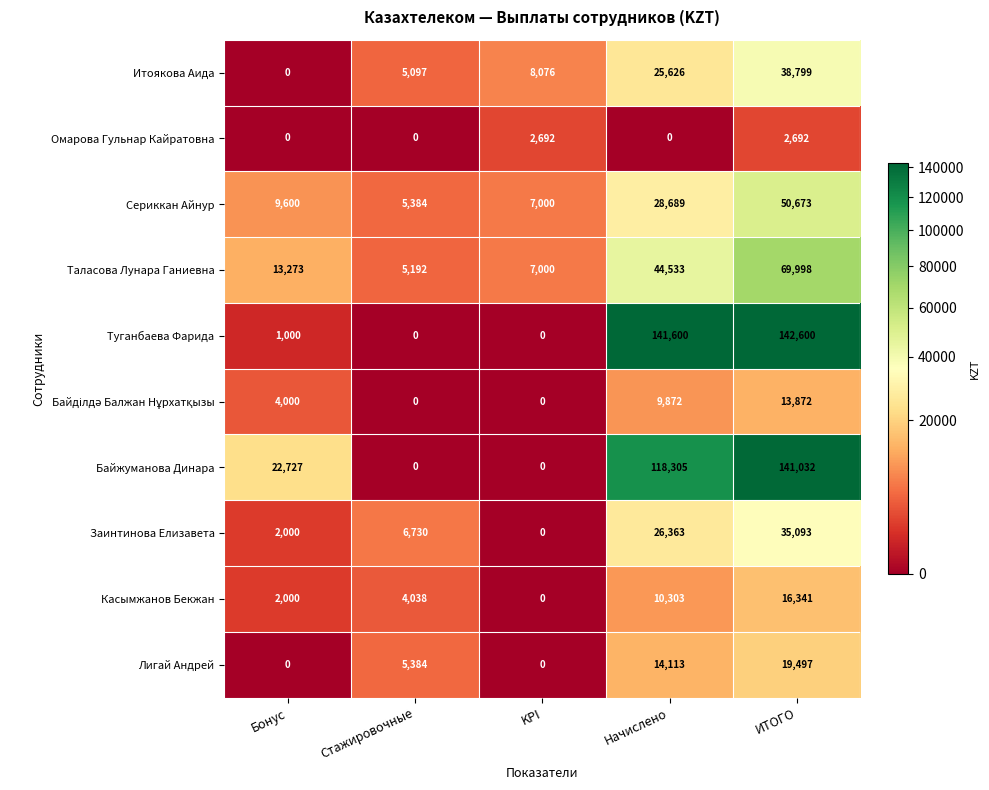

What is the sum of all Сериккан Айнур values?

101346